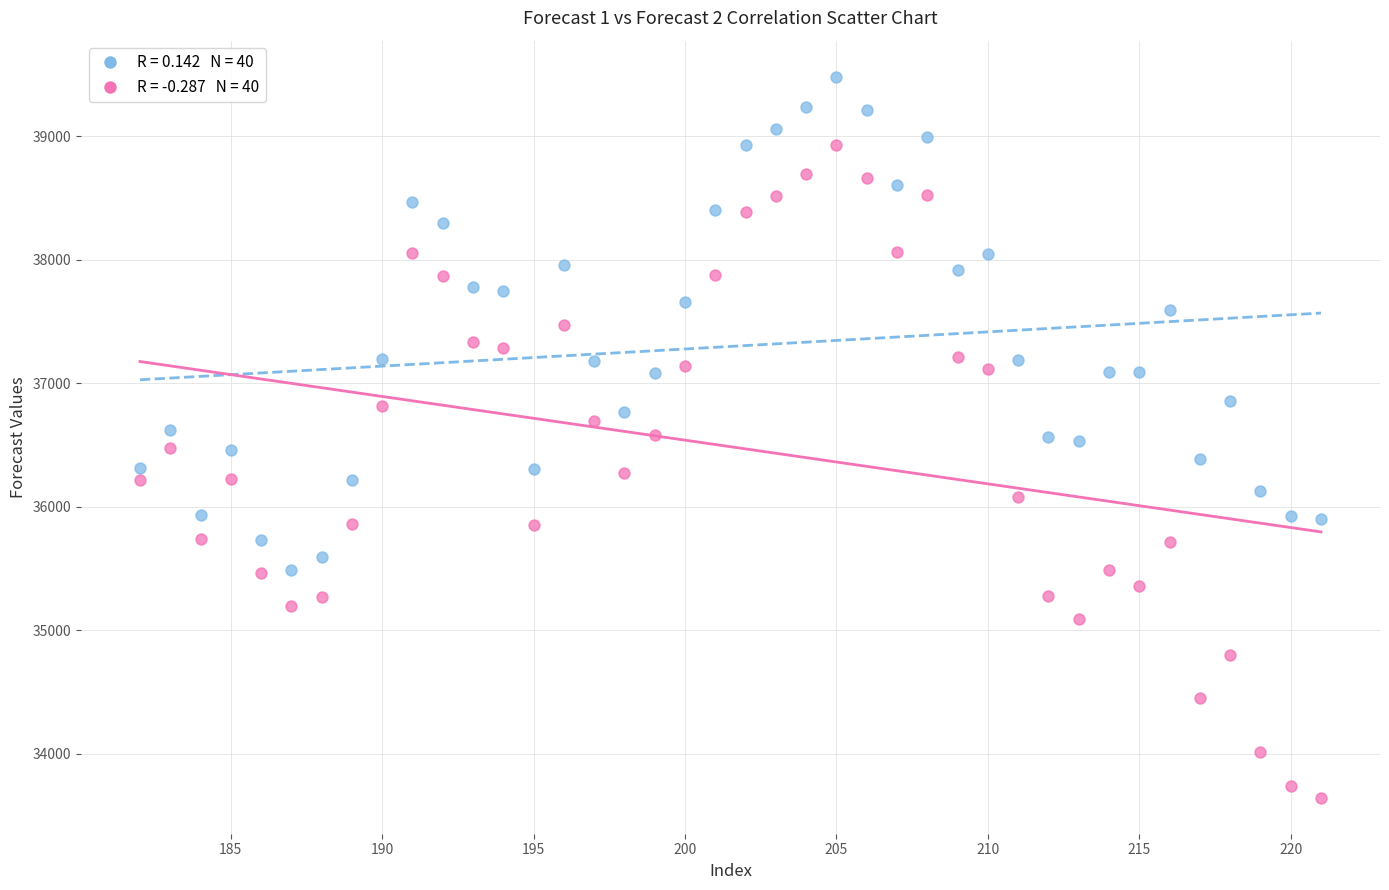

Across all data points, what is the range of Y values (max minus min)?

5834.5